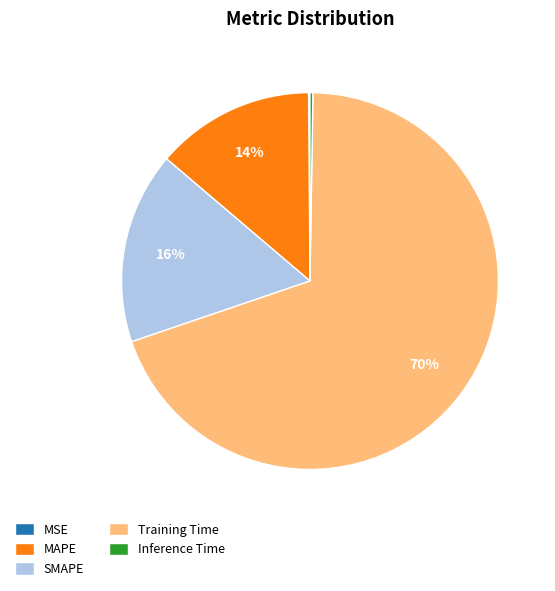

Does SMAPE account for over 50% of the chart?

No